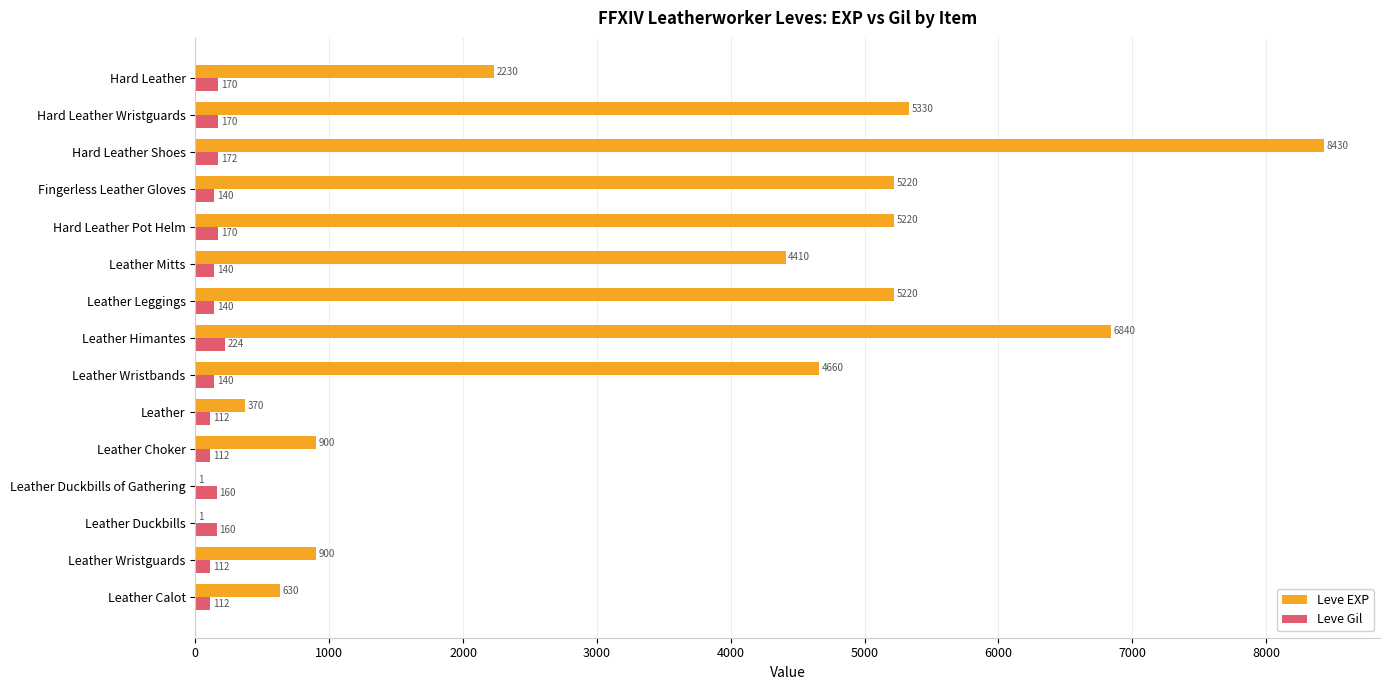

Which series has the largest total across all categories?

Leve EXP